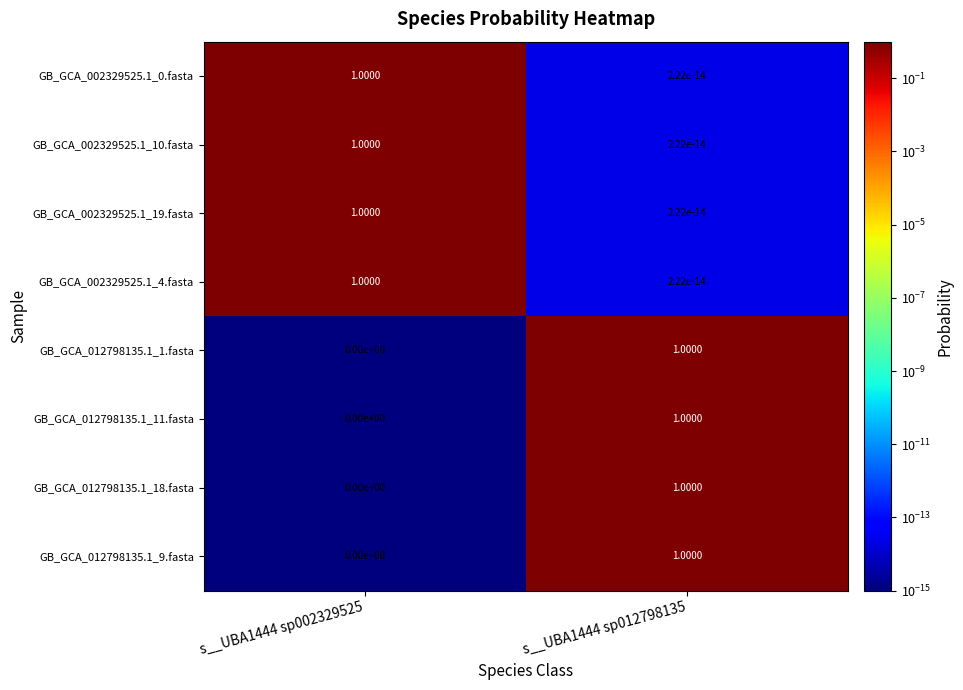

What is the difference between the GB_GCA_012798135.1_11.fasta values at s__UBA1444 sp002329525 and s__UBA1444 sp012798135?

1.0